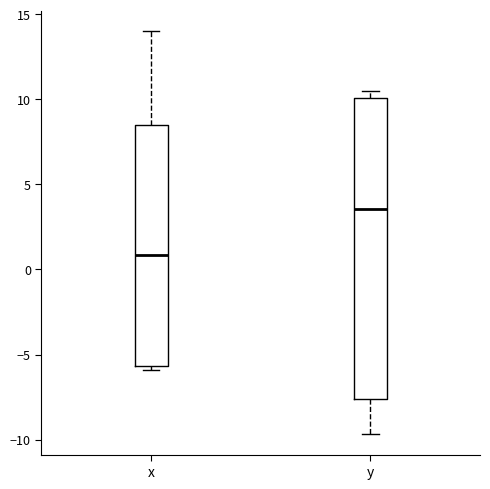

Reading left to right, read every box against the y-axis: the position of its median line, the range the box covers, and the ends of its whiskers. The values are not printed on the chart, so give them approximately, as read against the axis.

x: median 1.0, box -5.5 to 8.5, whiskers -6.0 to 14.0
y: median 3.5, box -7.5 to 10.0, whiskers -9.5 to 10.5